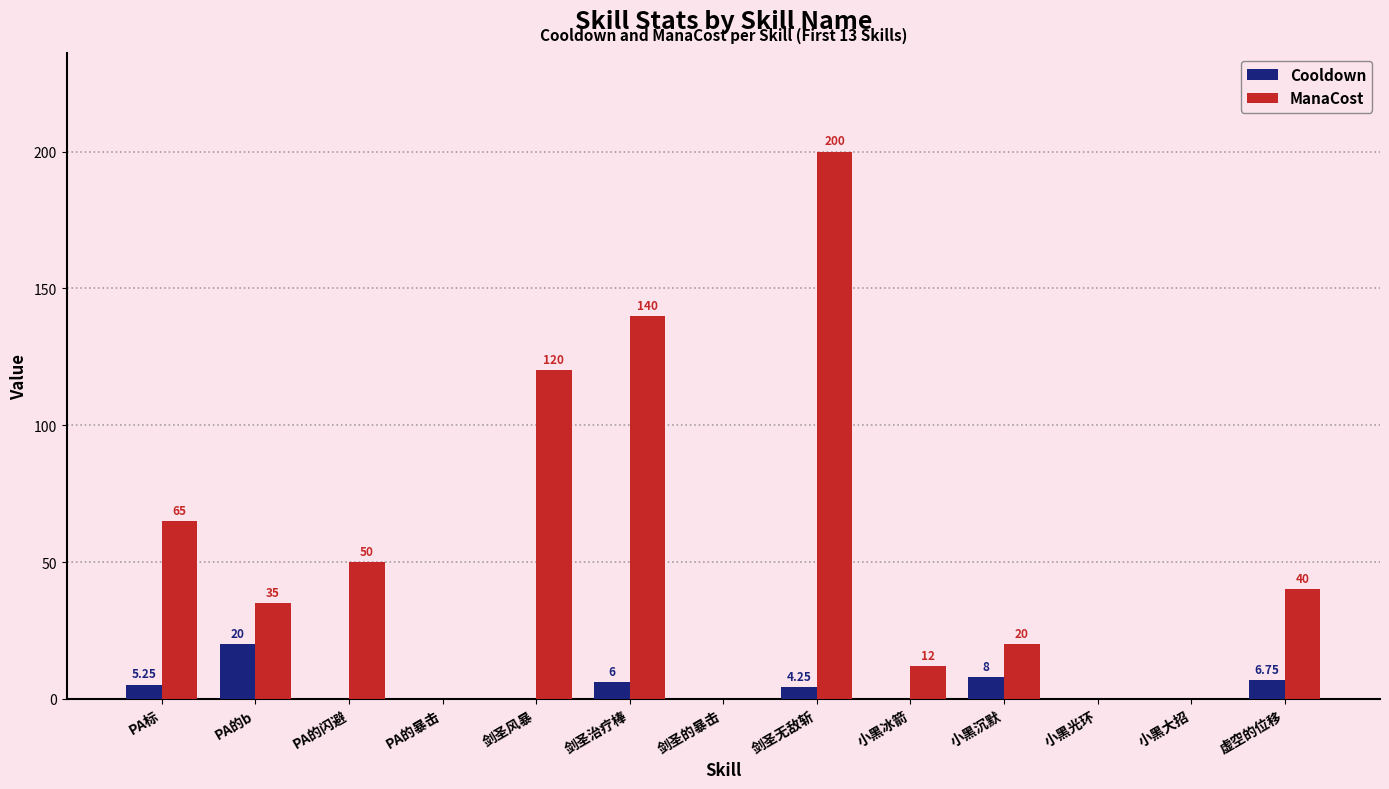

Where is ManaCost nearest to the value 100?

剑圣风暴